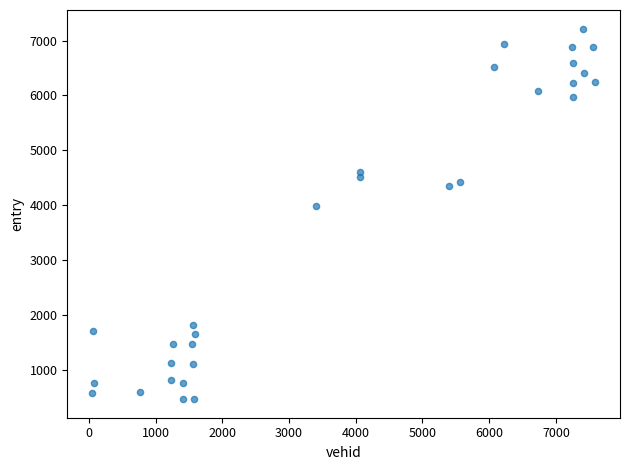

What is the range of X values (max minus min)?

7530.0